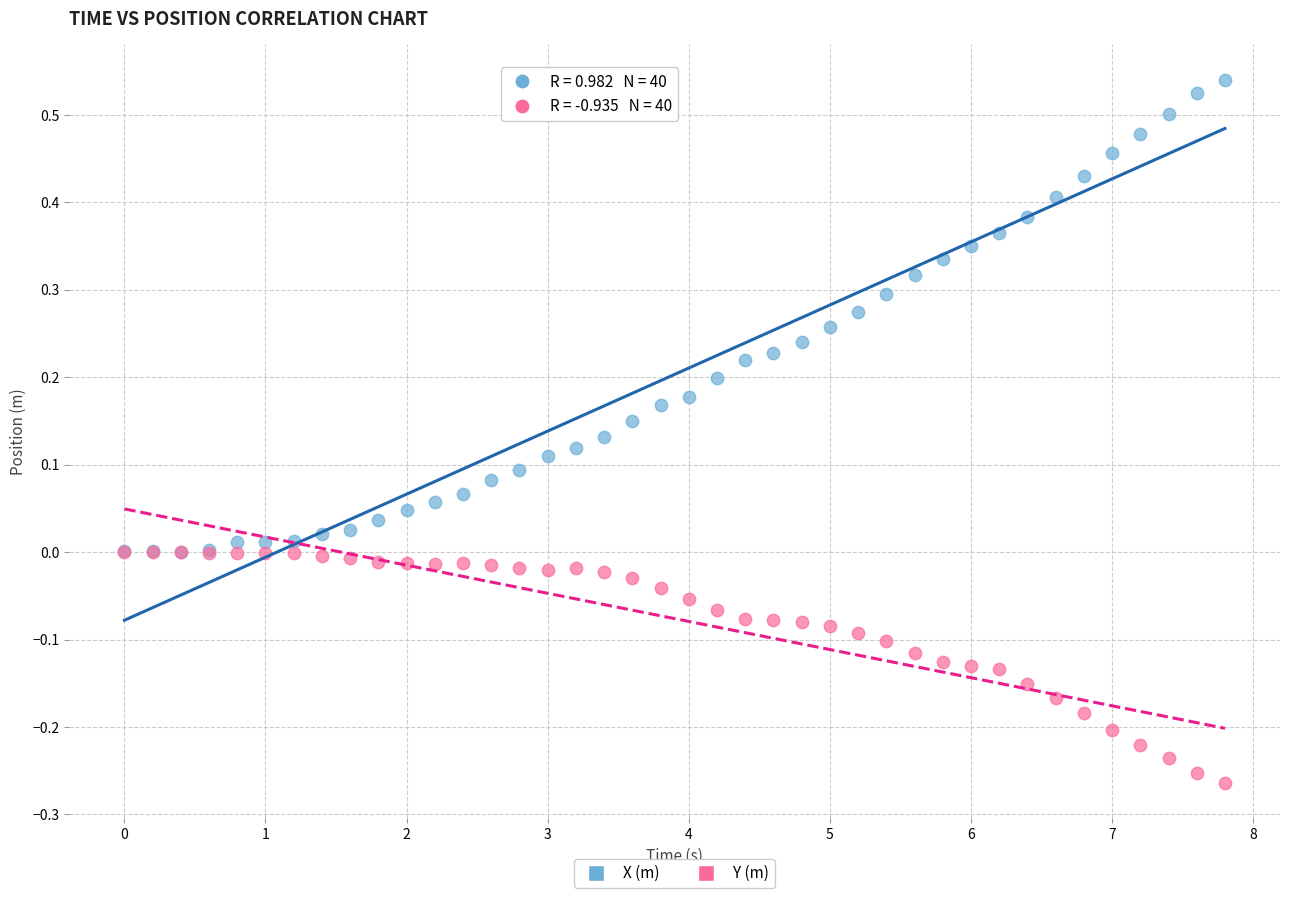

What are all the series names shown in the legend?

X (m), Y (m)